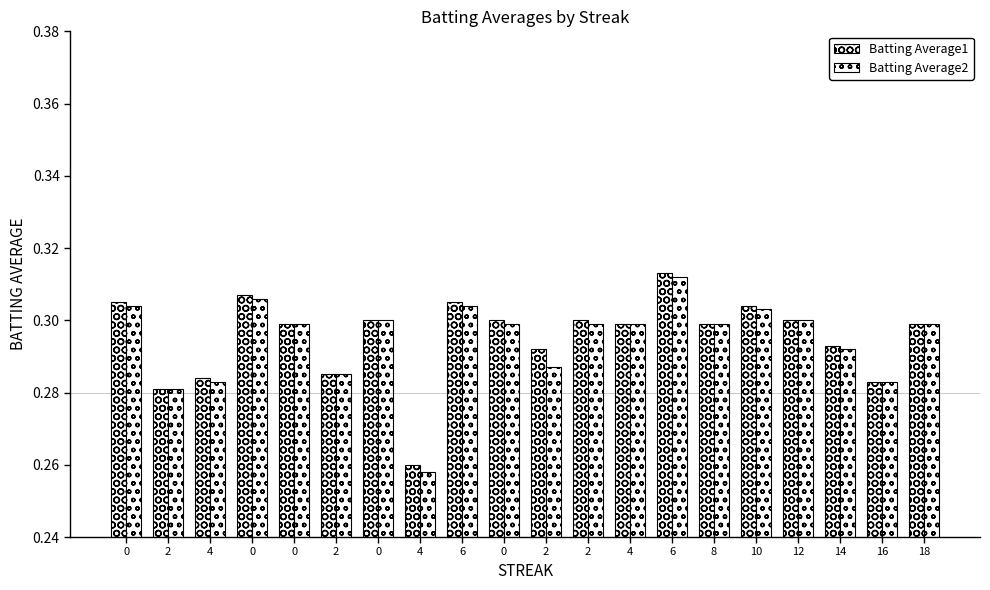

What is the average value of the Batting Average2 series?

0.3